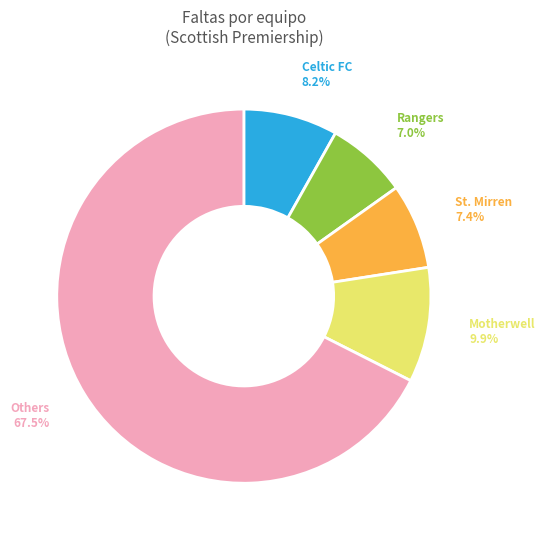

Which slice represents more than half of the pie?

Others